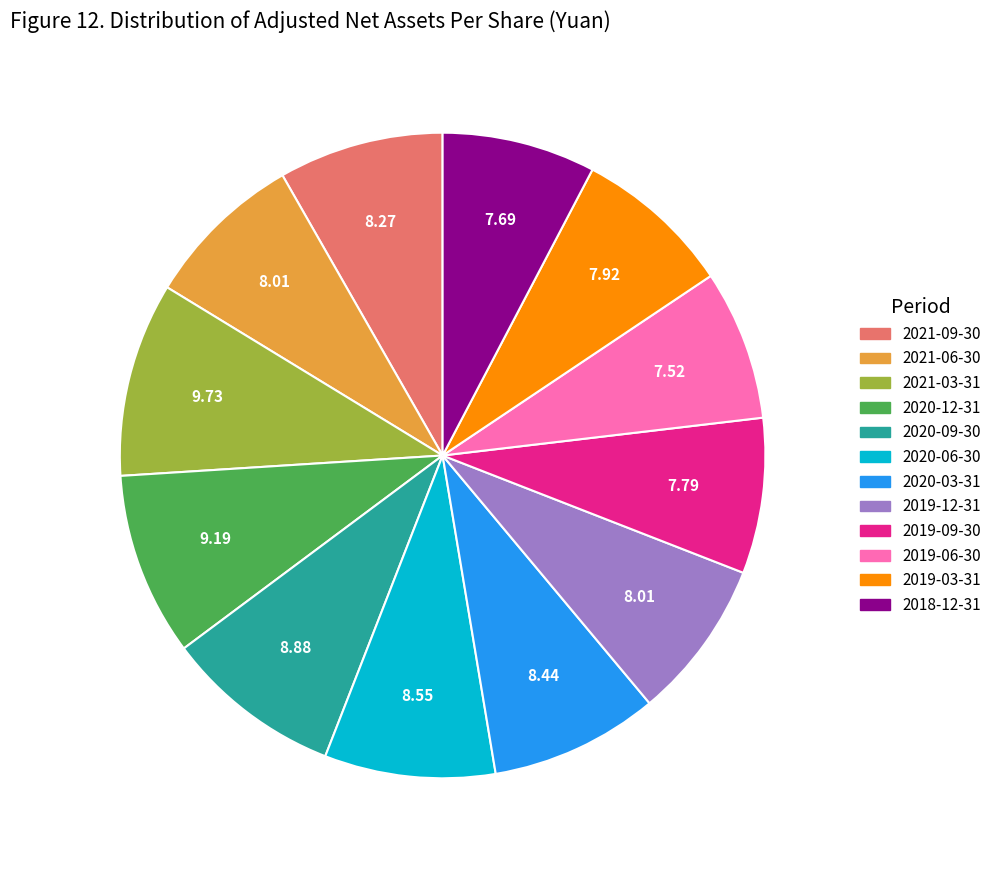

Between 2020-12-31 and 2020-06-30, which is larger?

2020-12-31